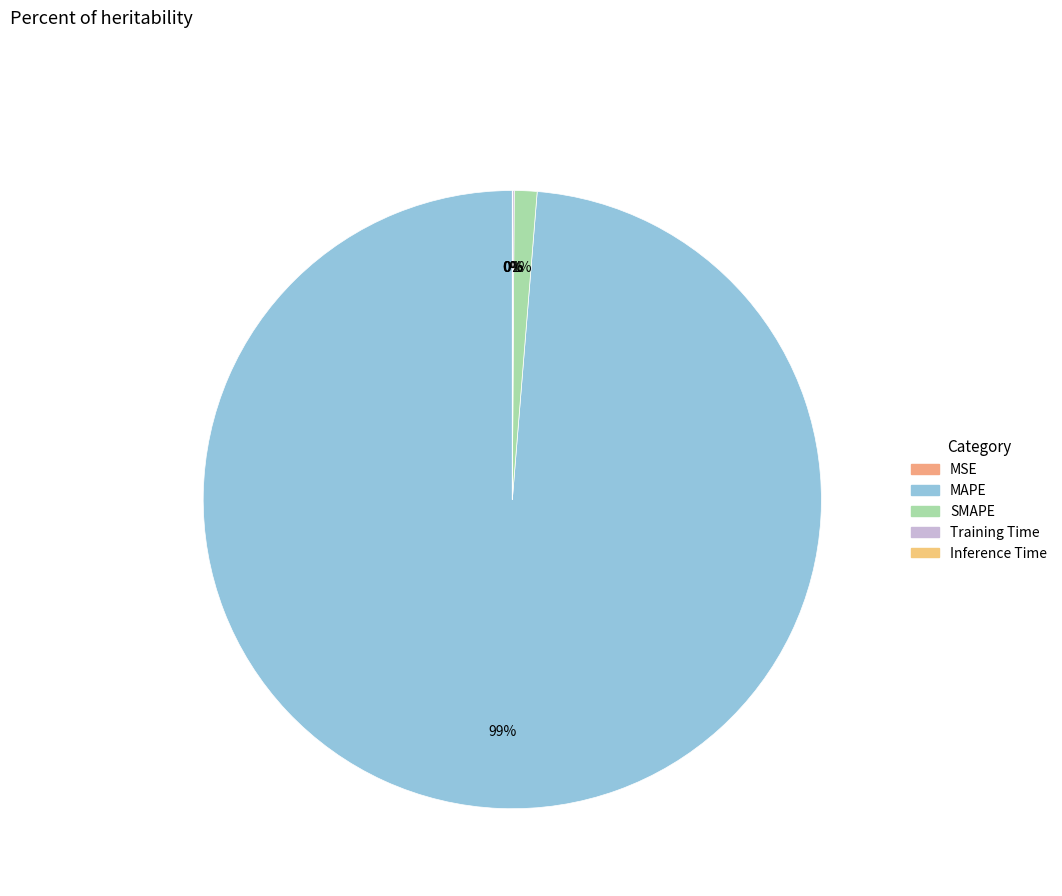

What is the largest slice in the pie chart?

MAPE